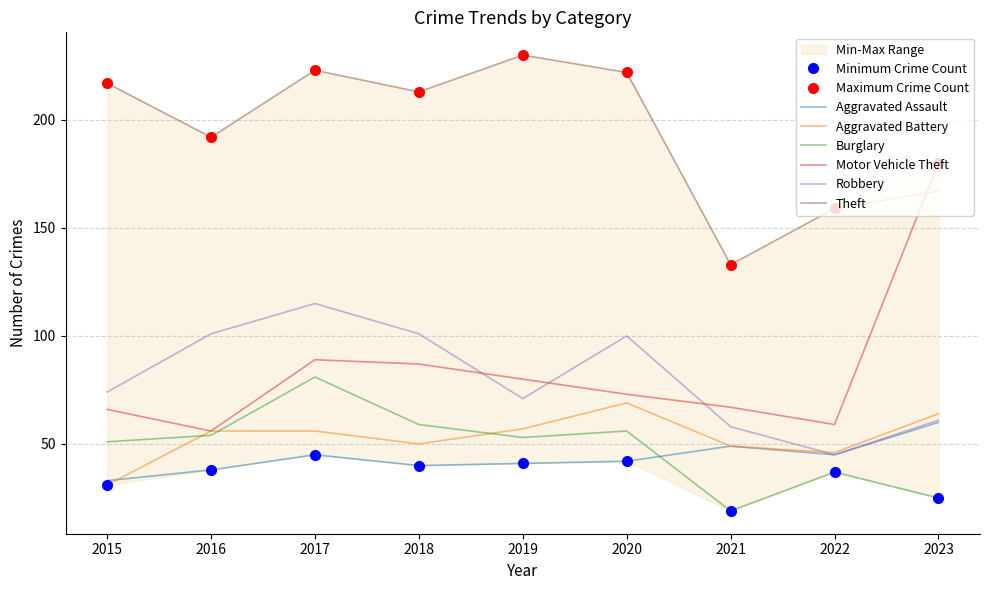

At which label is Theft closest to 181?

2016